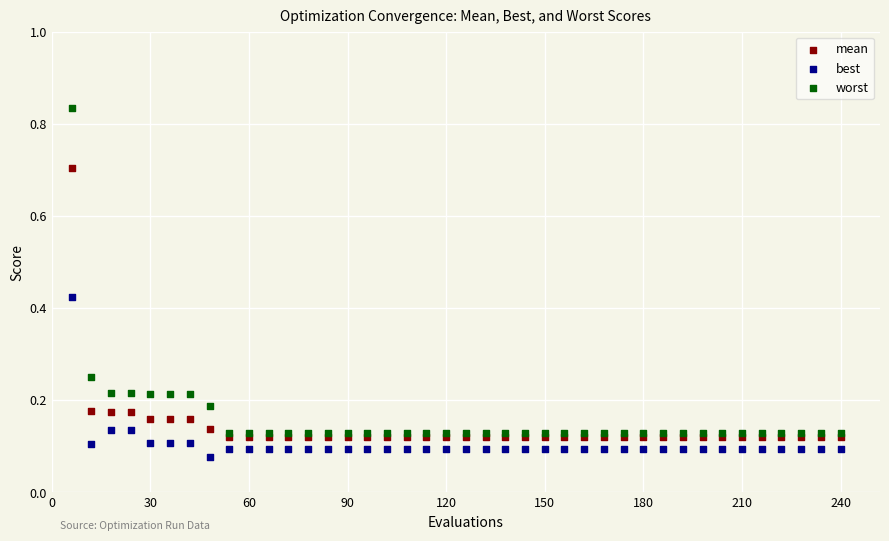

Which series reaches the maximum Y coordinate?

worst